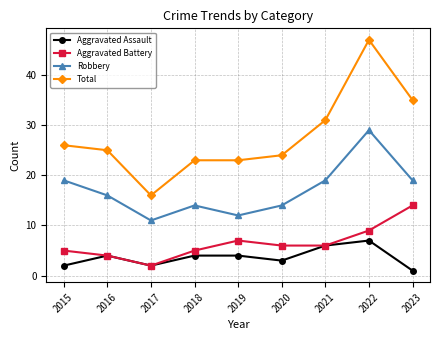

What is the difference between the highest and lowest values at 2022?

40